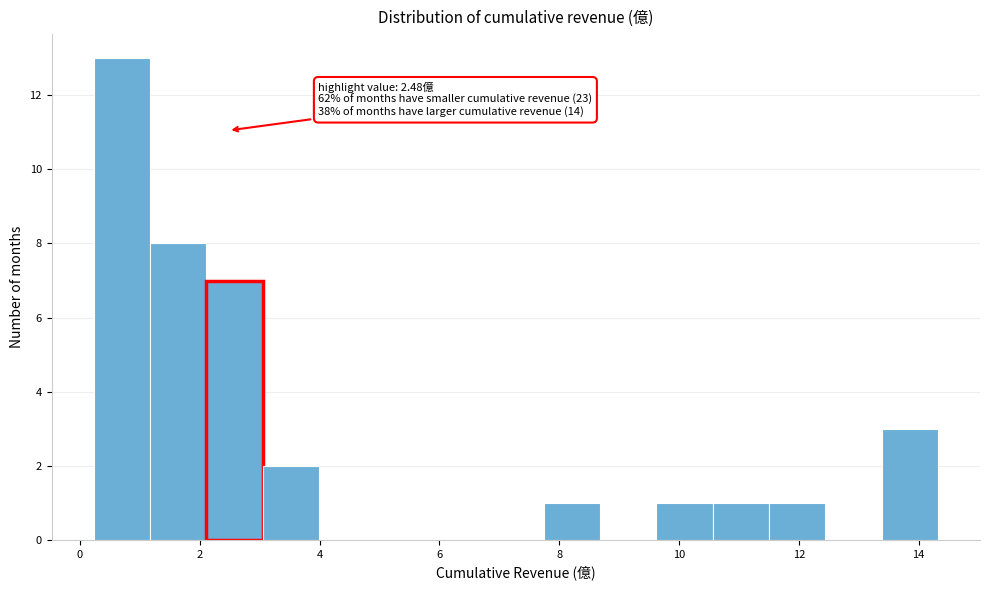

Which range on the x-axis has the tallest bar?

0.2 to 1.2